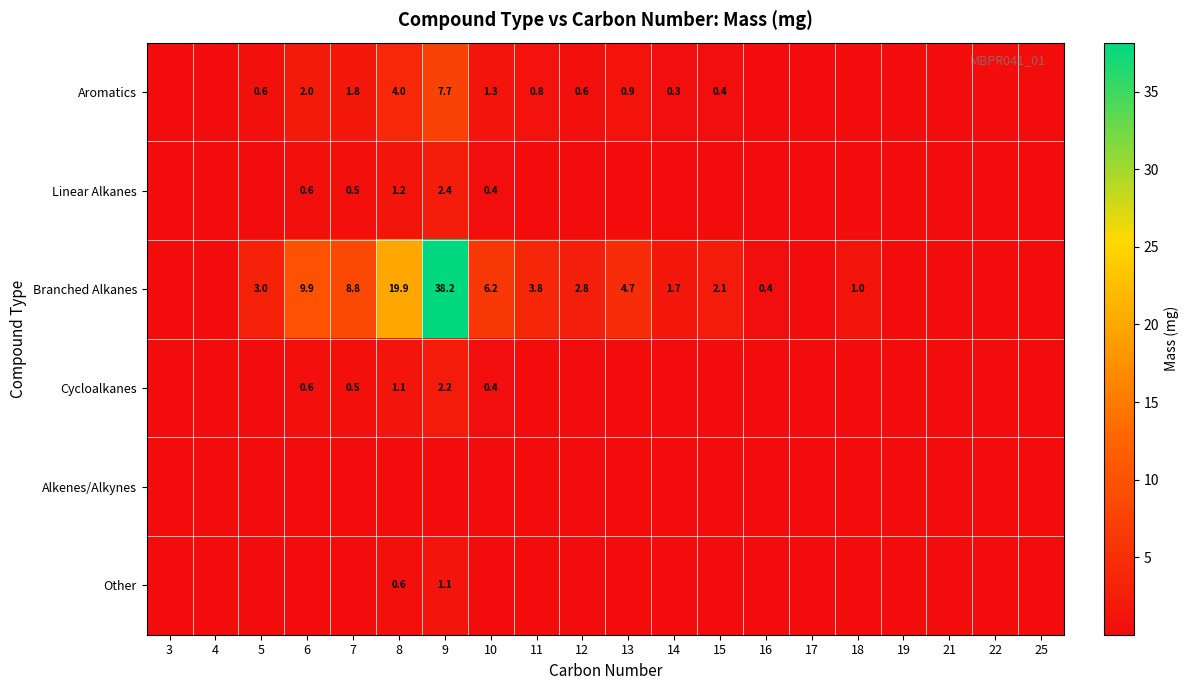

Which has a higher value, 14 or 25?

14